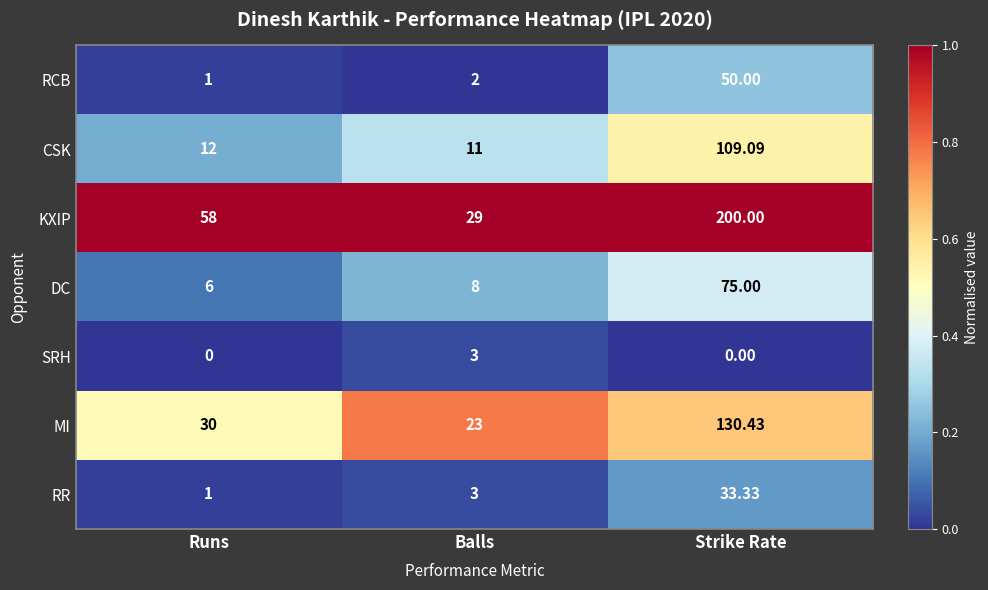

Where is DC nearest to the value 40?

Balls